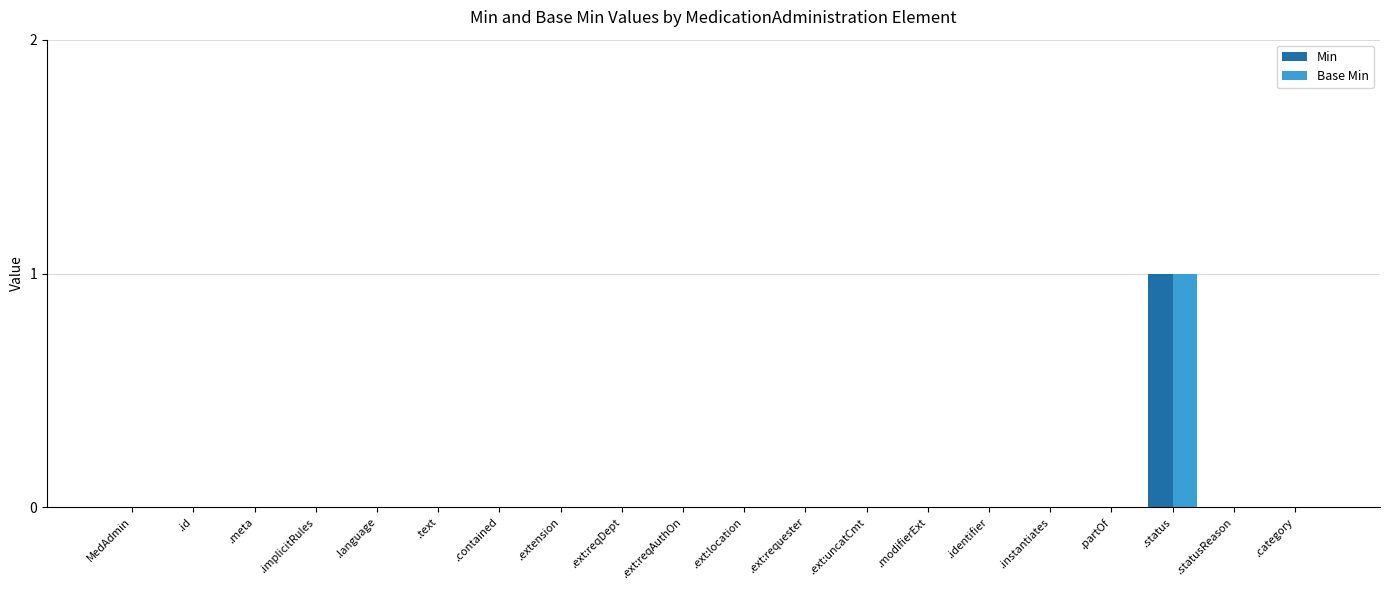

Which category has the highest value in the Min series?

.status